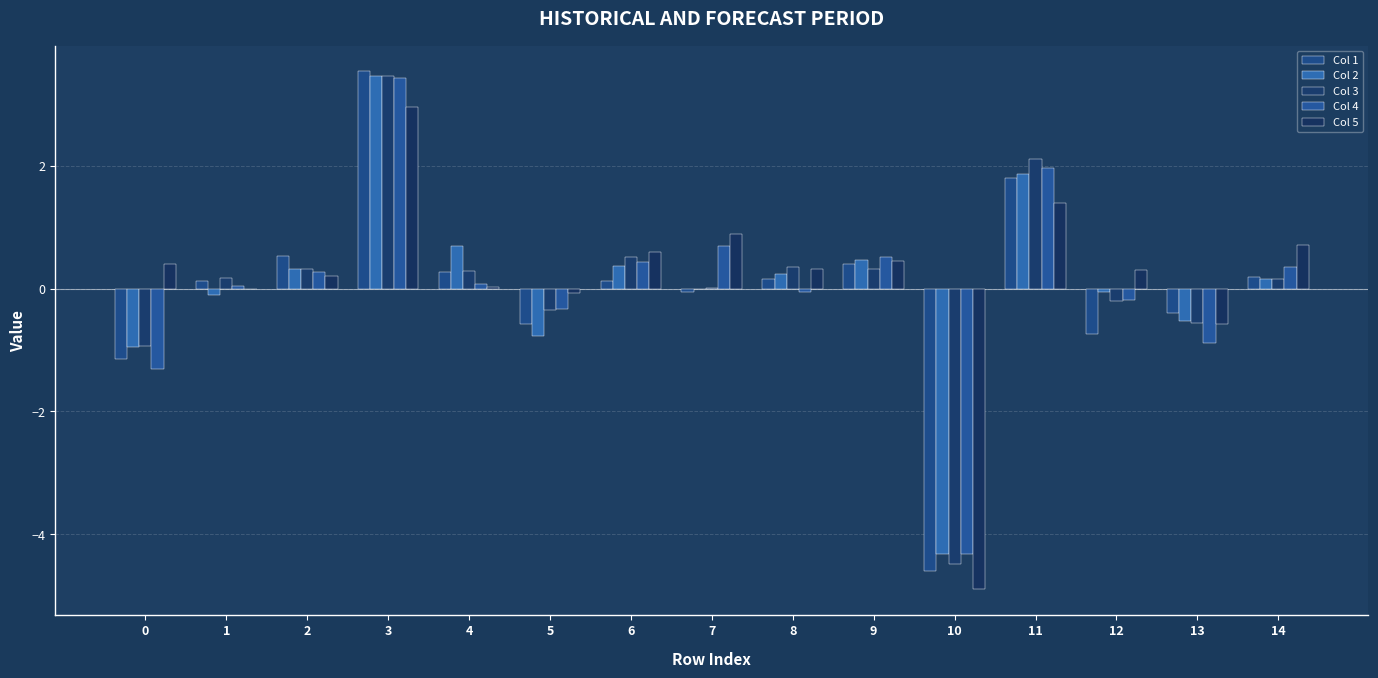

How many data points does each series have?

15